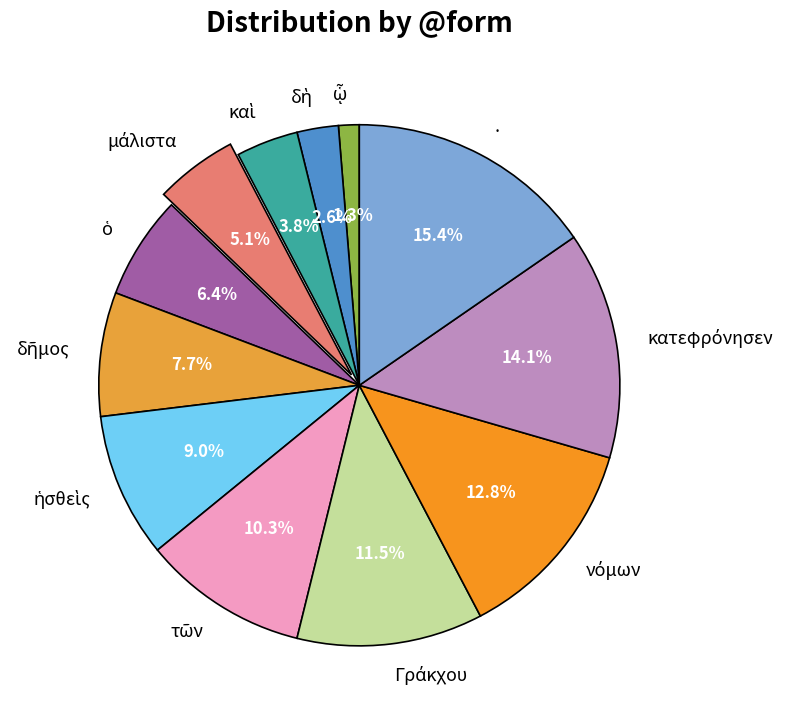

Which category has the biggest portion of the pie?

.